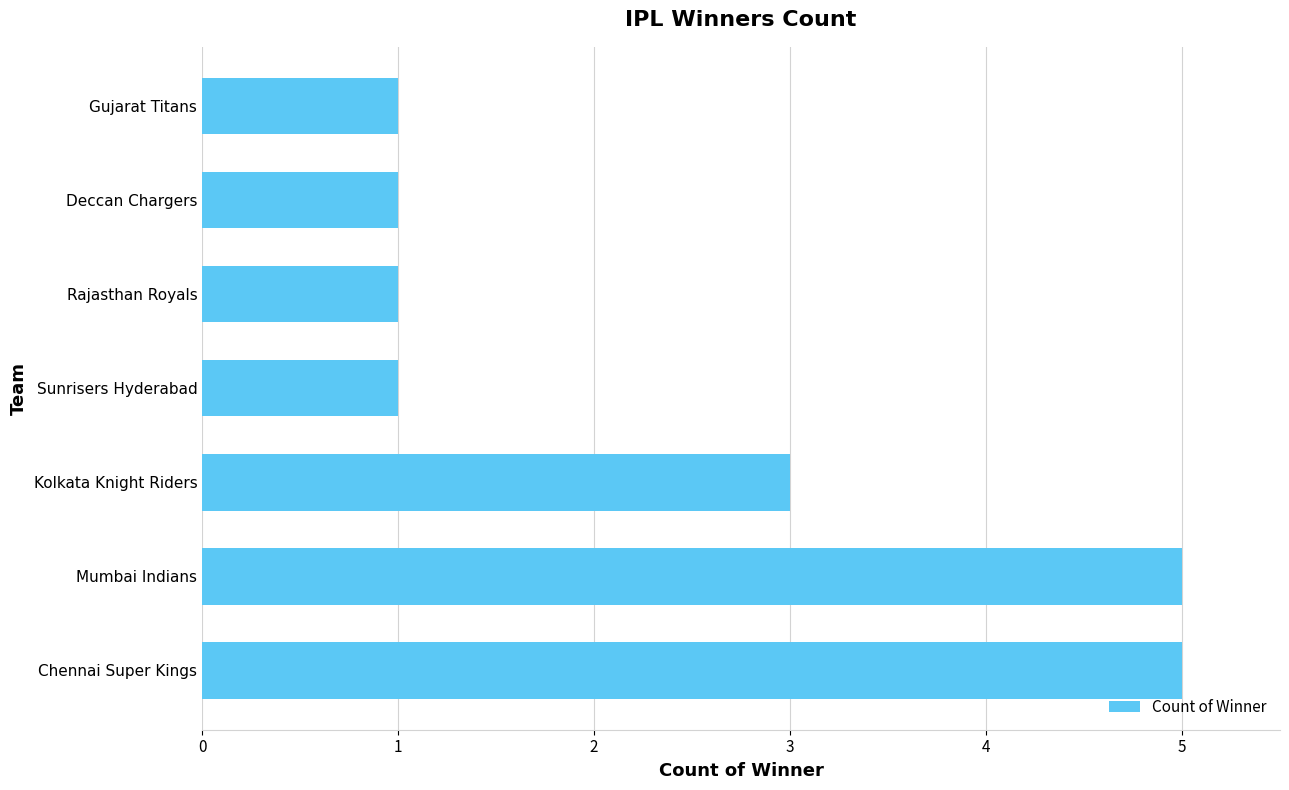

What is the sum of the values at Kolkata Knight Riders and Gujarat Titans?

4